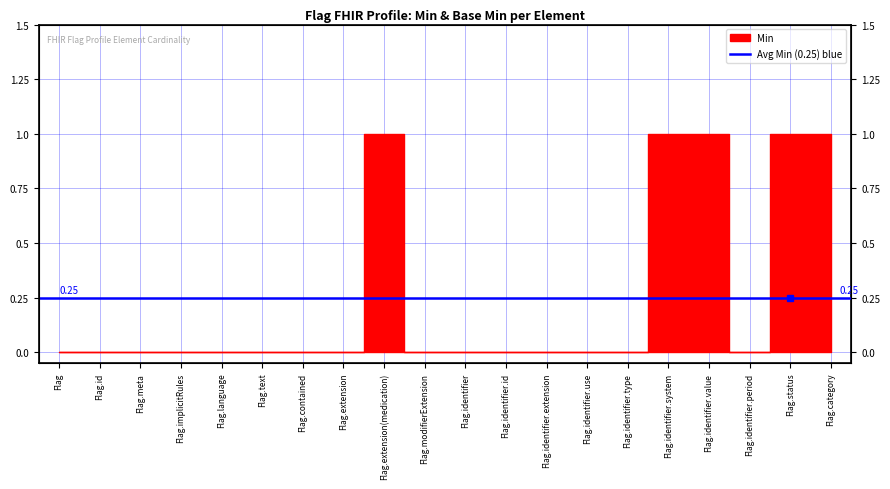

Is it true that the value at Flag.identifier.type is 0?

True